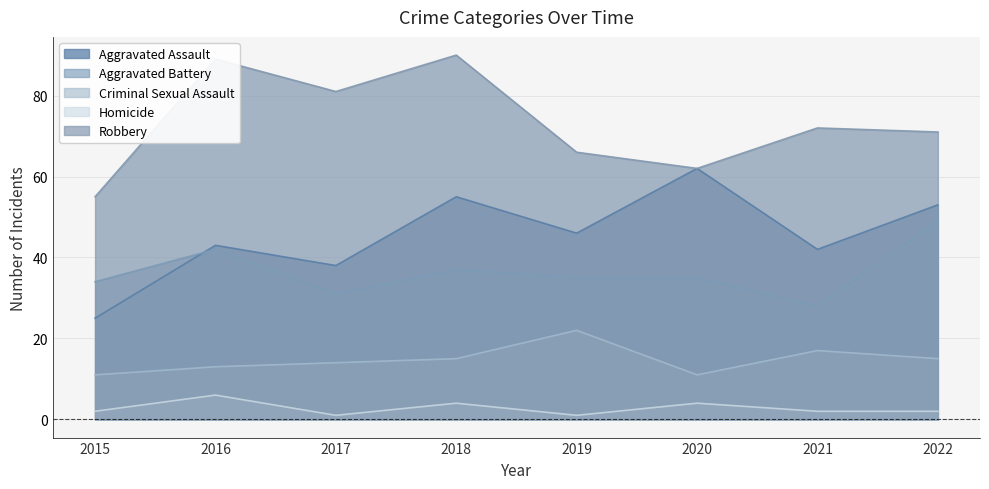

How many categories are shown in the chart?

8